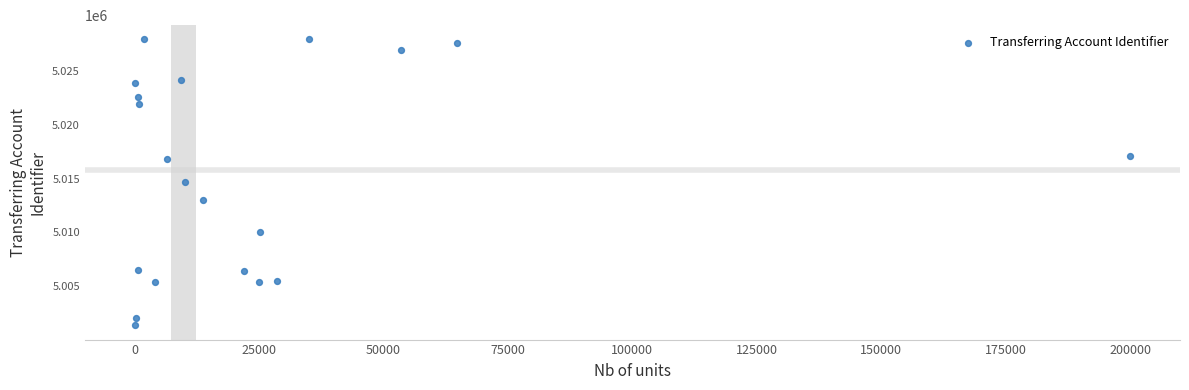

What is the range of Y values (max minus min)?

26617